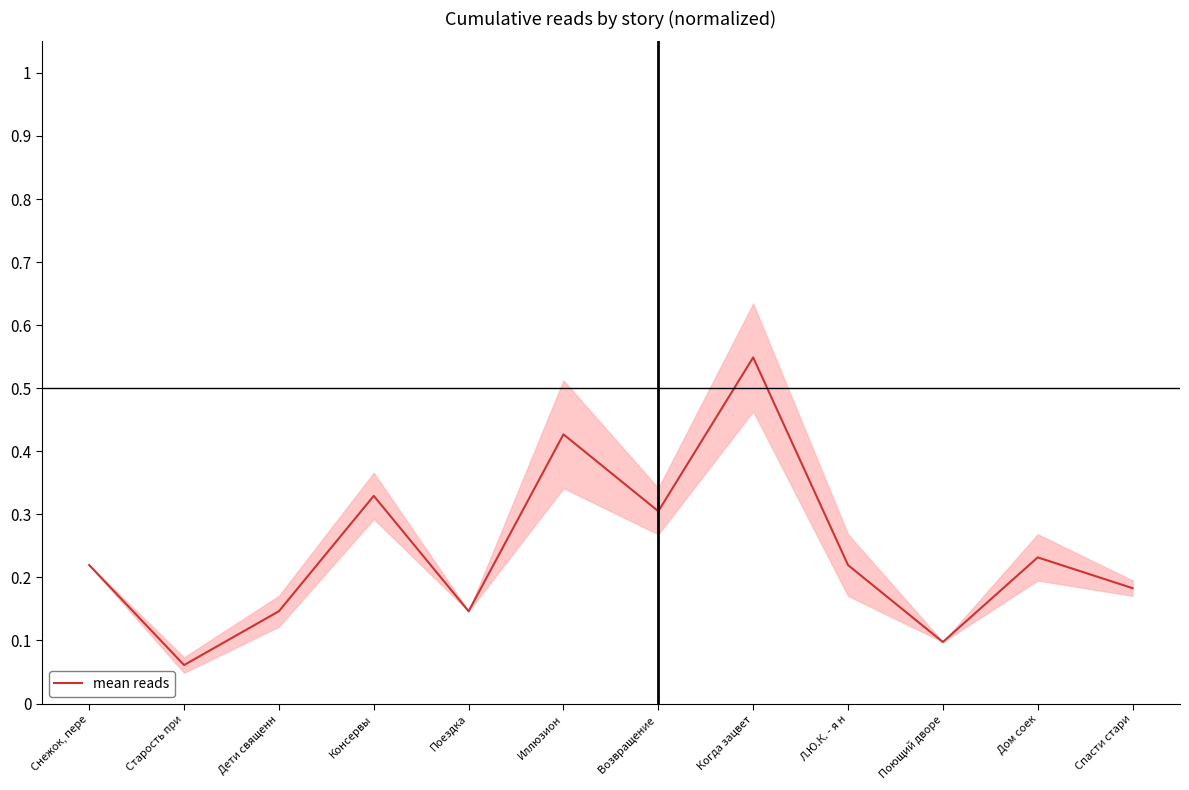

True or false: the data shows 0.2 at Консервы.

False